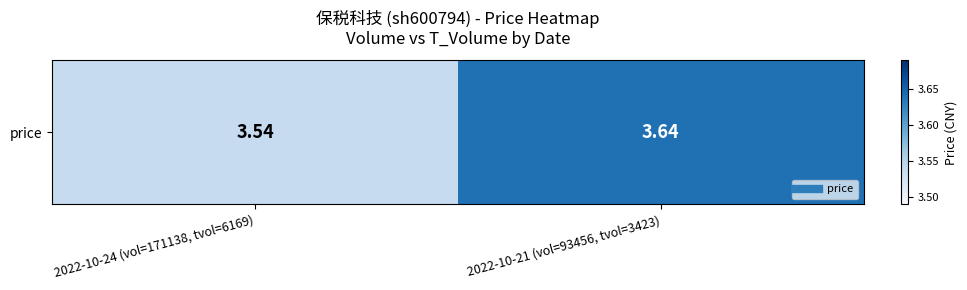

What is the maximum value shown in the chart?

3.6